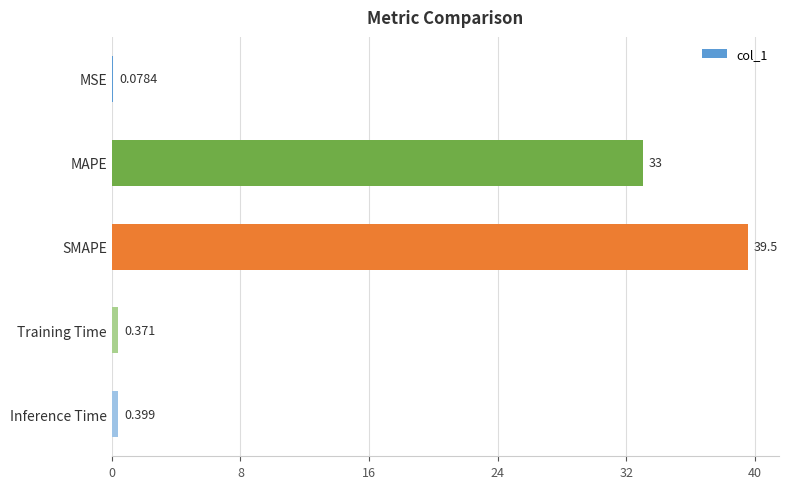

Which has a higher value, SMAPE or Training Time?

SMAPE